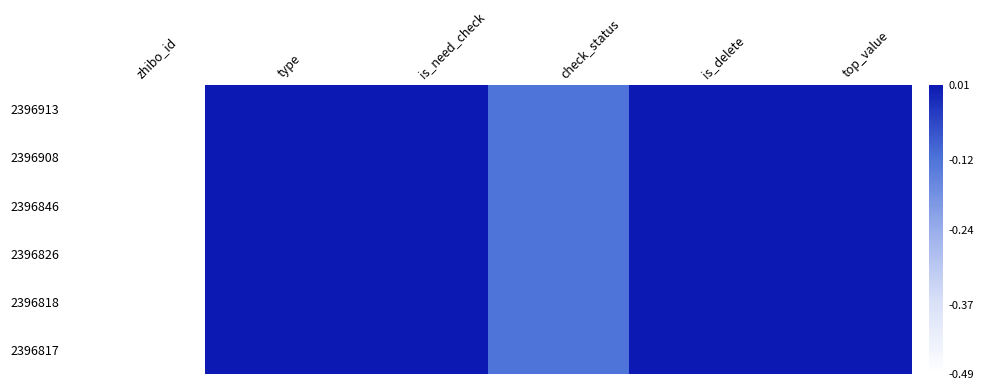

Which label corresponds to the smallest value in the chart?

zhibo_id